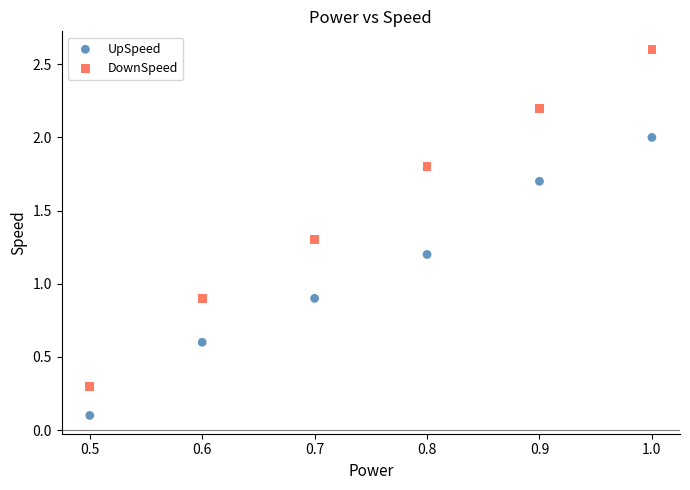

Which series reaches the maximum Y coordinate?

DownSpeed